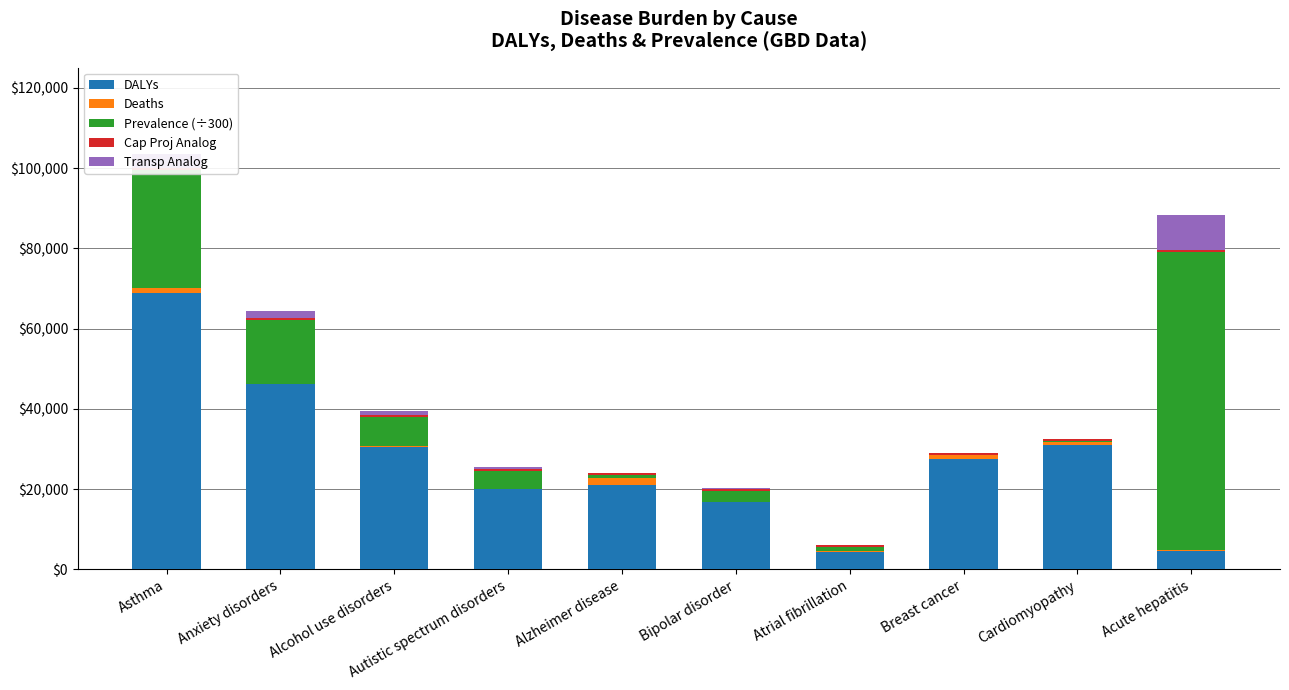

Count the number of data series in this chart.

5